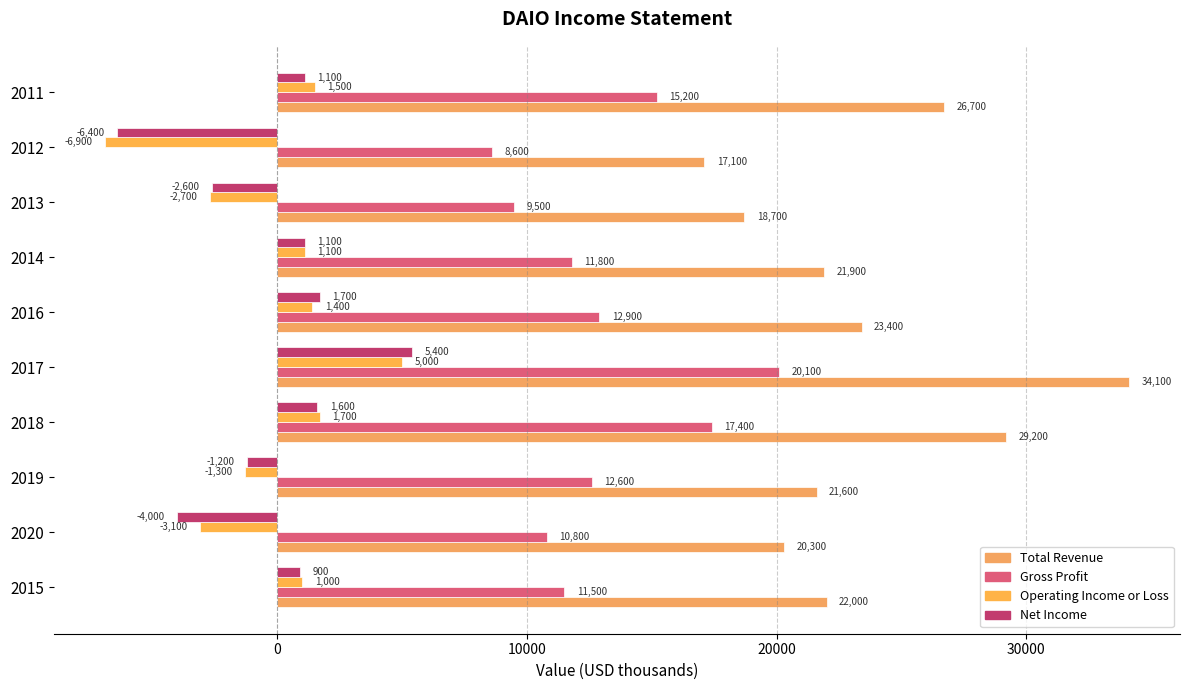

How many values in the Gross Profit series are below 12600?

5